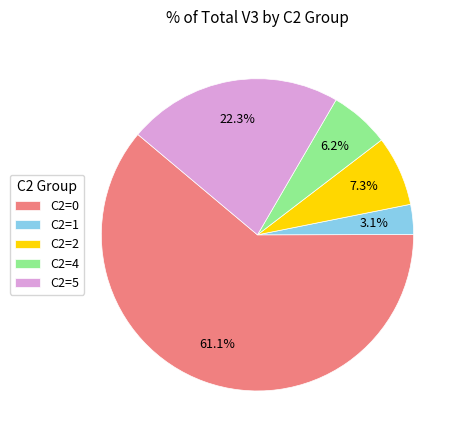

Is there a majority slice in this chart?

Yes